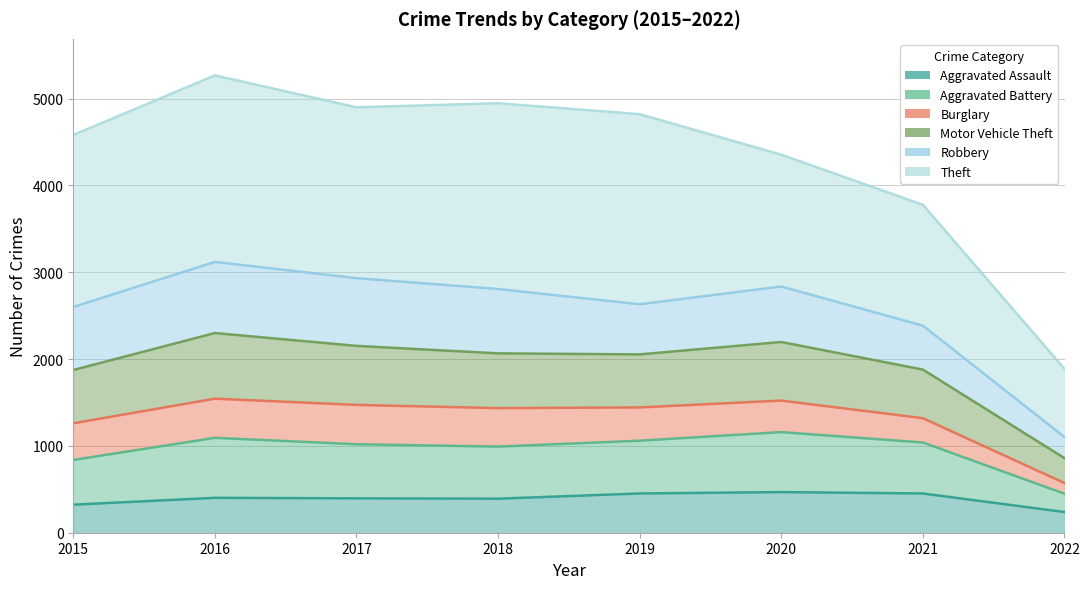

True or false: Aggravated Battery and Motor Vehicle Theft intersect in this chart.

False